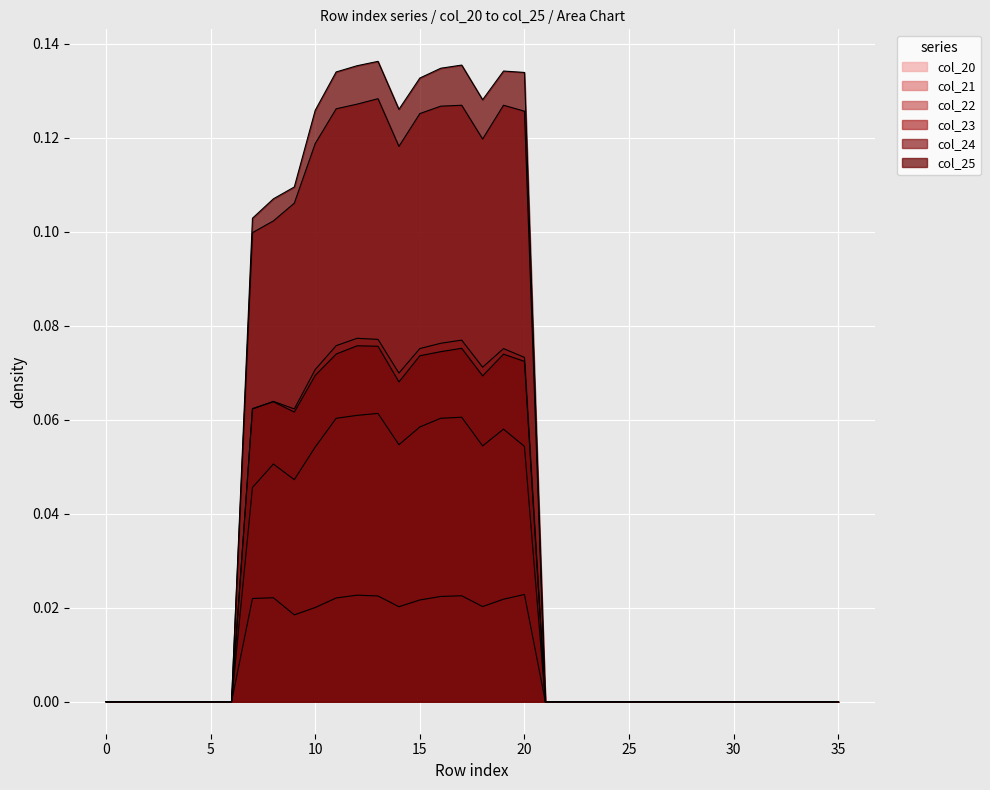

The col_22 series shows 0.1 at 17. True or false?

True